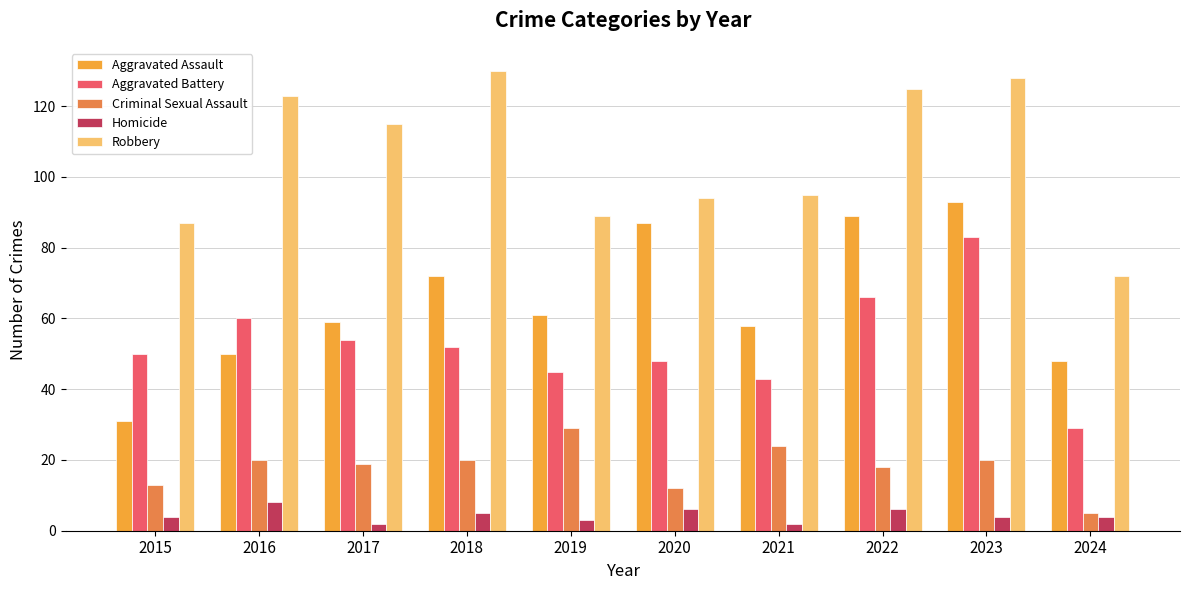

Where is Aggravated Assault nearest to the value 62?

2019